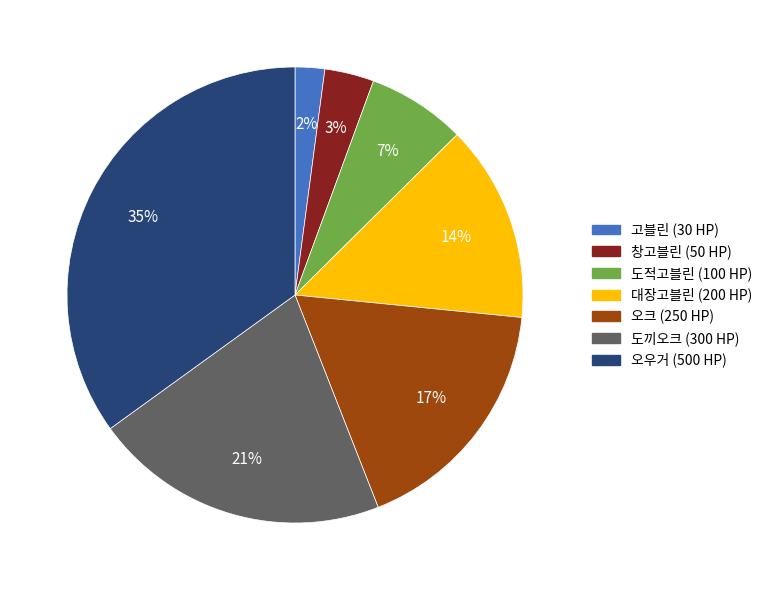

To the nearest percent, what is the average slice percentage?

14%